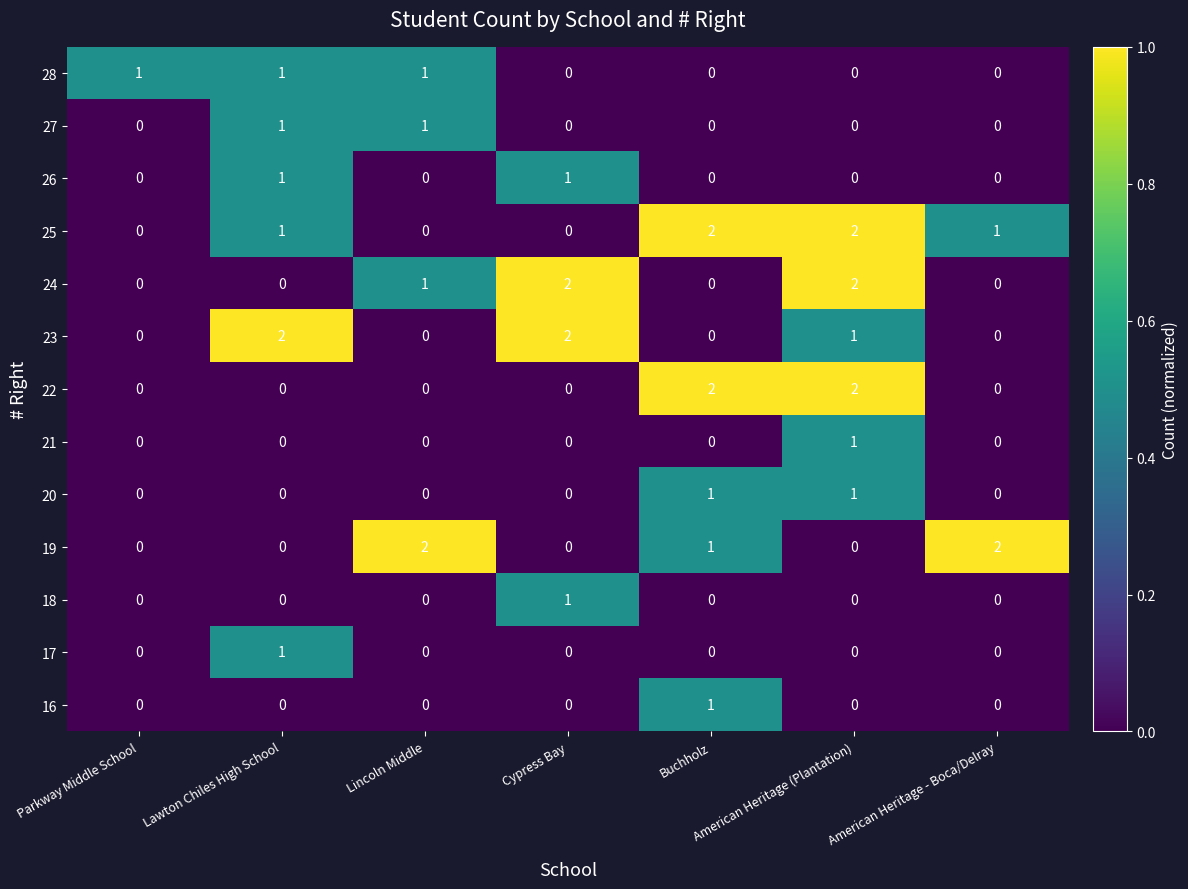

How many 26 values are between 0 and 1?

7